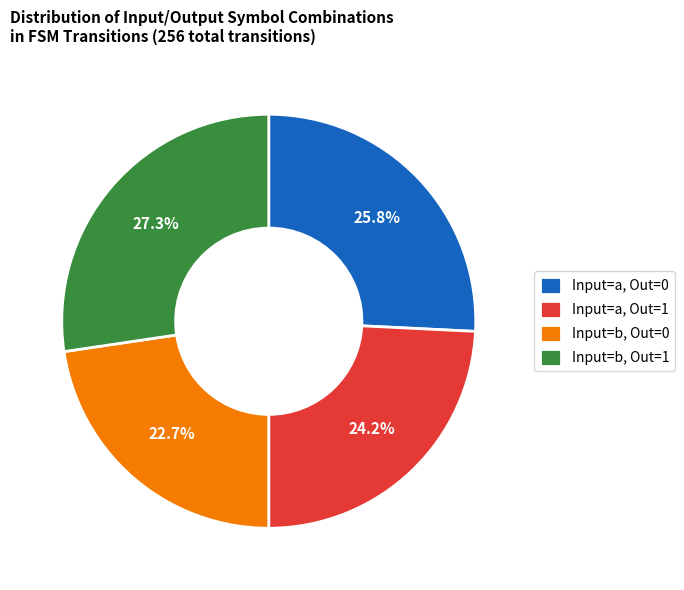

Is Input=b, Out=1 the majority of the pie?

No